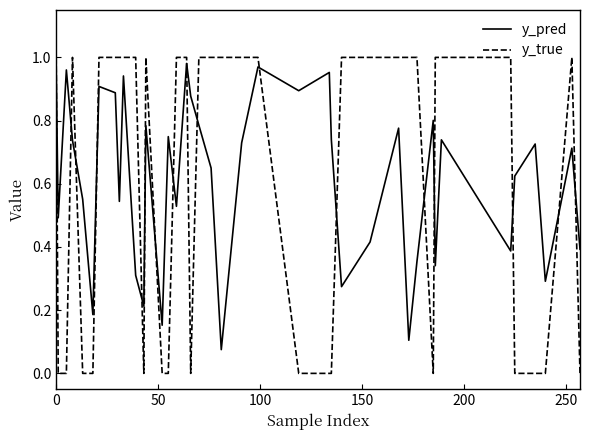

True or false: y_true and y_pred cross at least once.

True